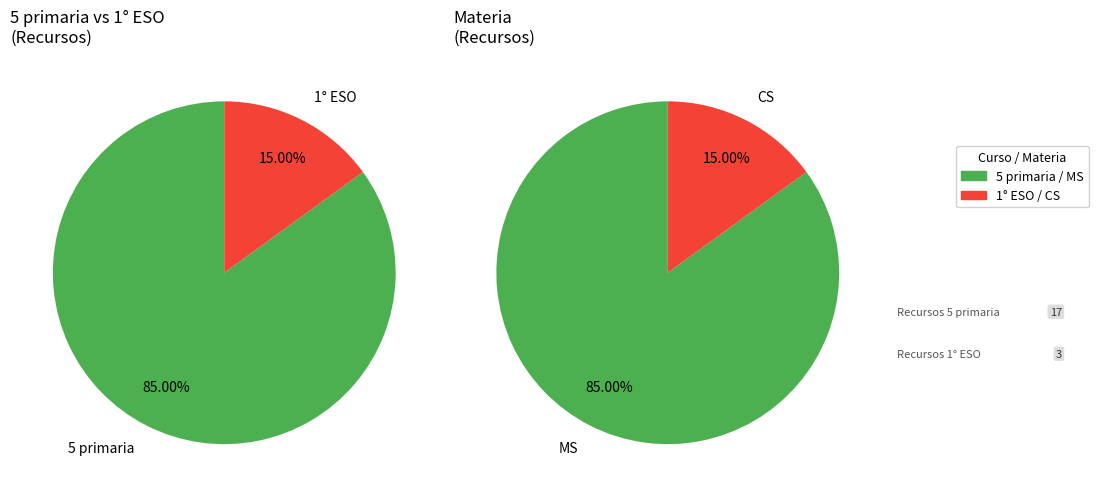

What is the largest slice in the pie chart?

5 primaria